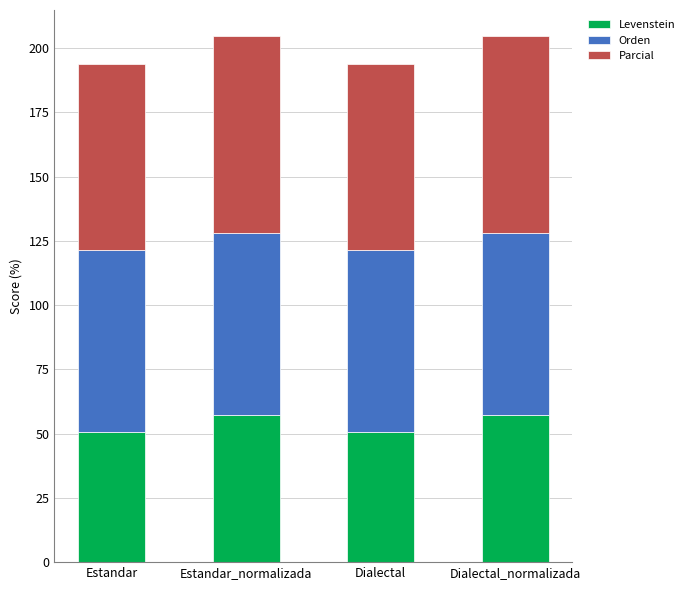

What is the lowest value of the Levenstein series?

50.6